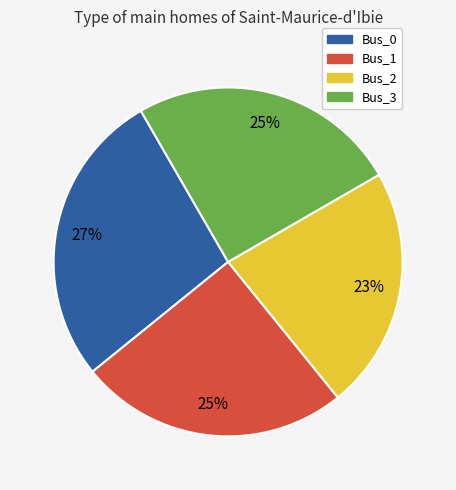

The Bus_3 slice represents 25% of the pie. True or false?

True